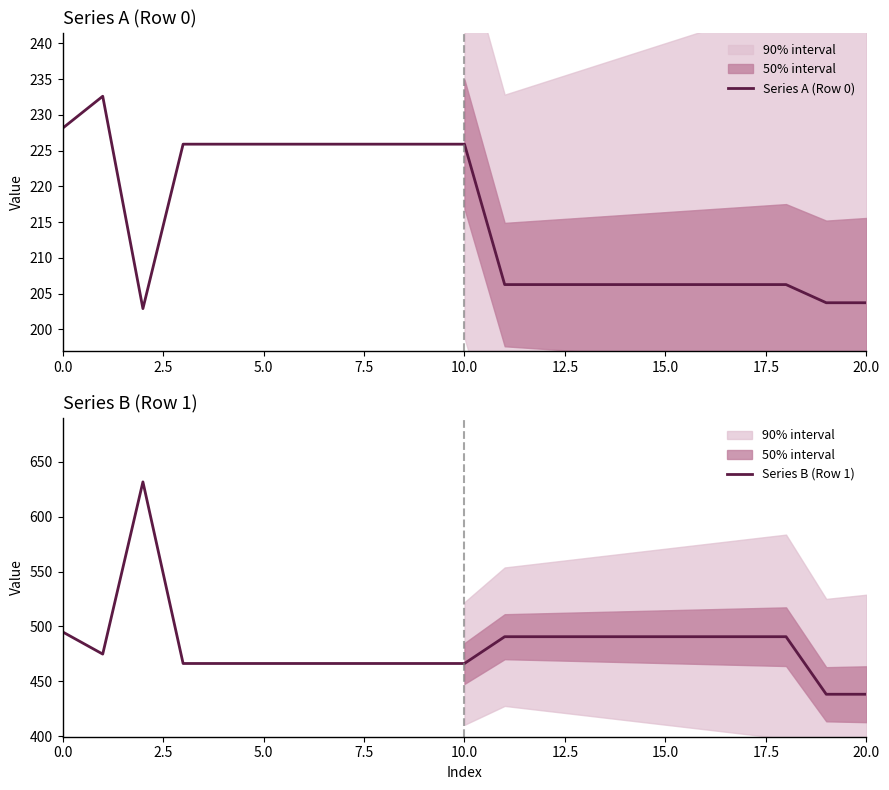

The value of Series A (Row 0) at 20.0 is 406.5. True or false?

False